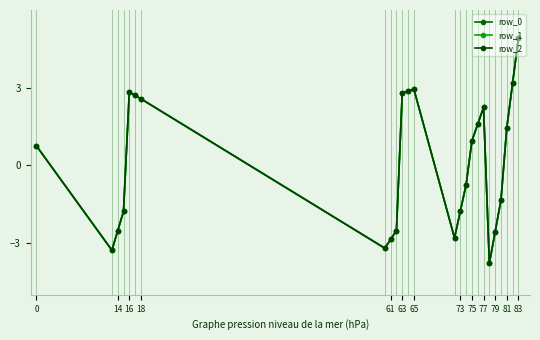

What is the lowest value of the row_2 series?

-3.8